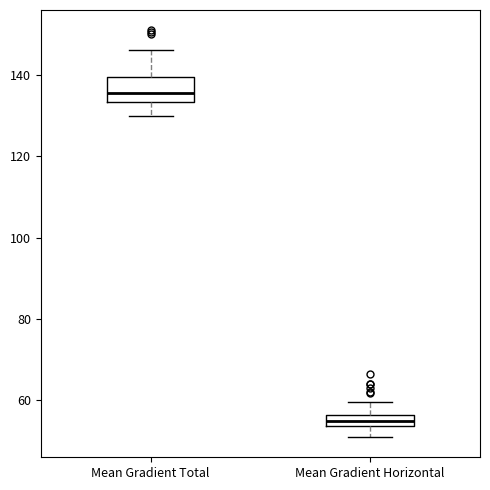

Where does the median line of the box for Mean Gradient Total sit on the y-axis? The values are not printed on the chart, so give them approximately, as read against the axis.

136